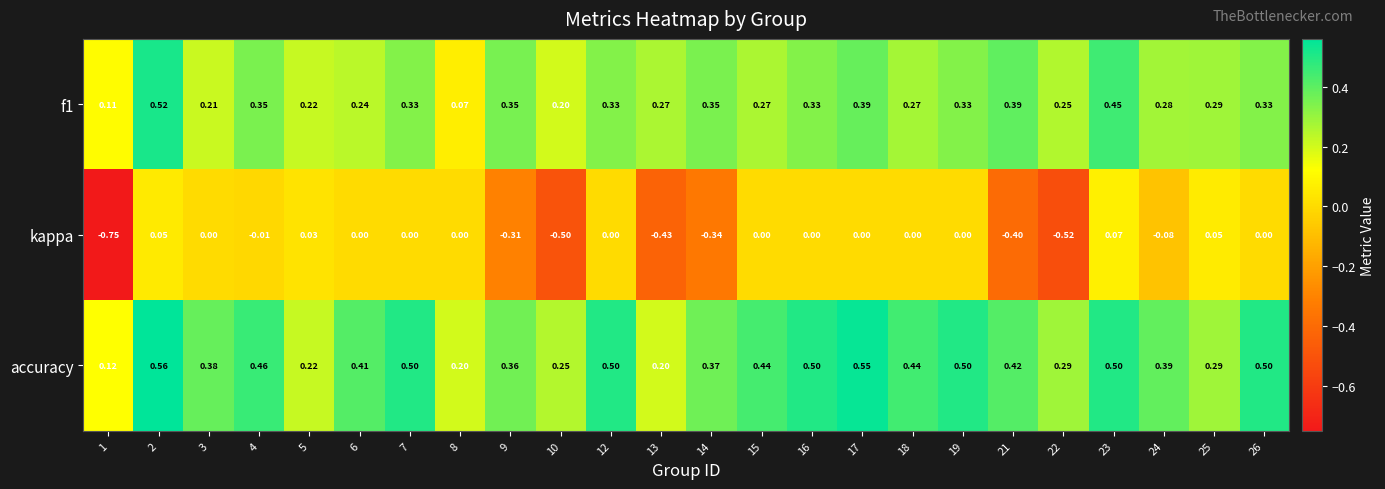

Which series has the largest total across all categories?

accuracy